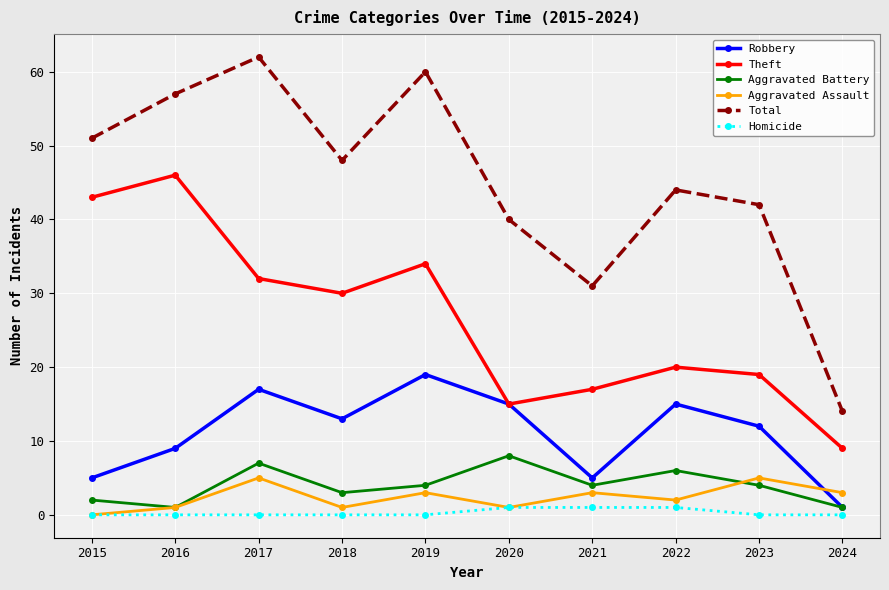

Between 2015 and 2016, which series saw the biggest shift?

Total